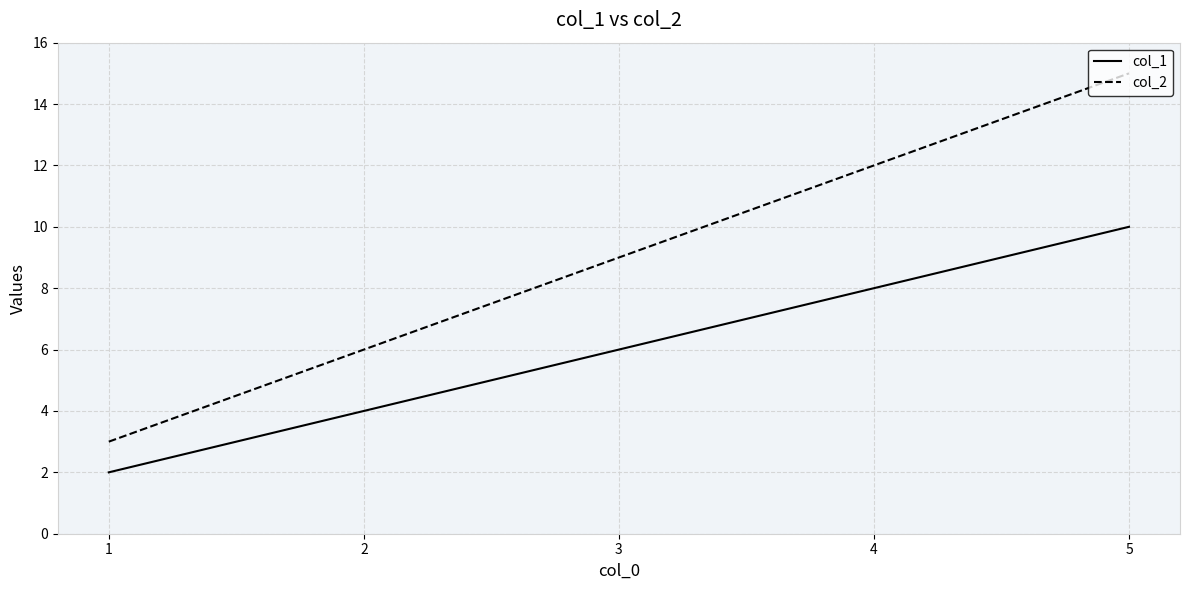

True or false: col_1 and col_2 intersect in this chart.

False